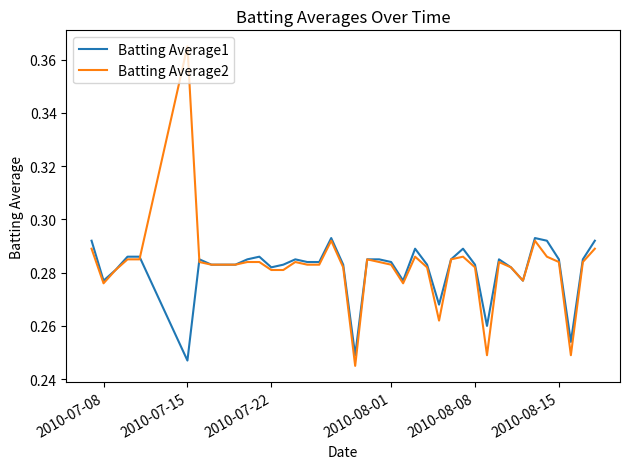

Which series has the widest spread of values?

Batting Average2